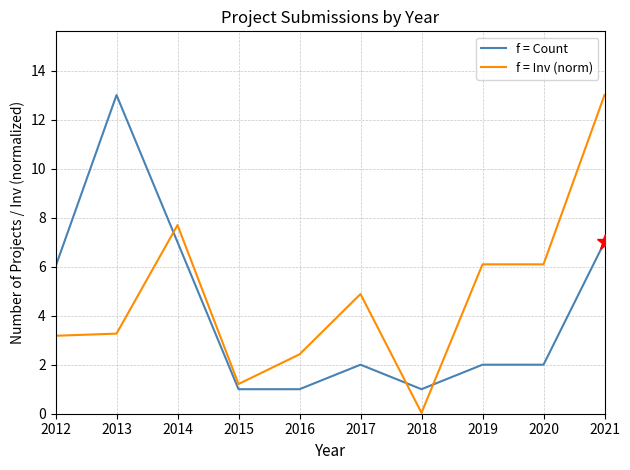

At 2014, list the series in order from largest to smallest.

f = Inv (norm), f = Count